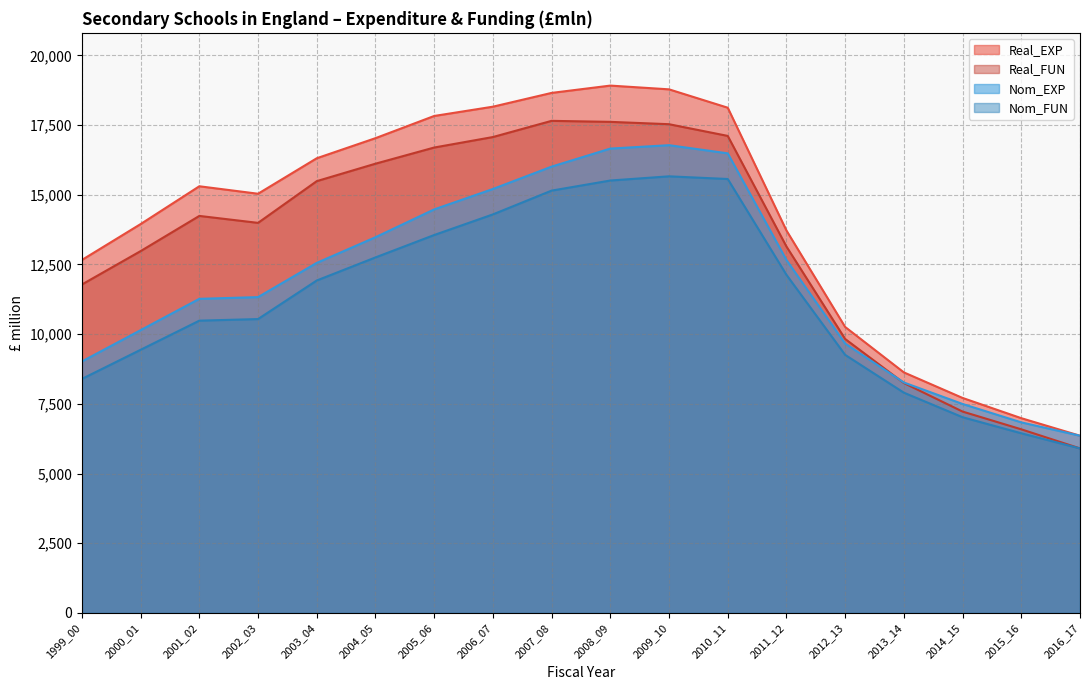

Where is the first local minimum for Real_EXP?

2002_03